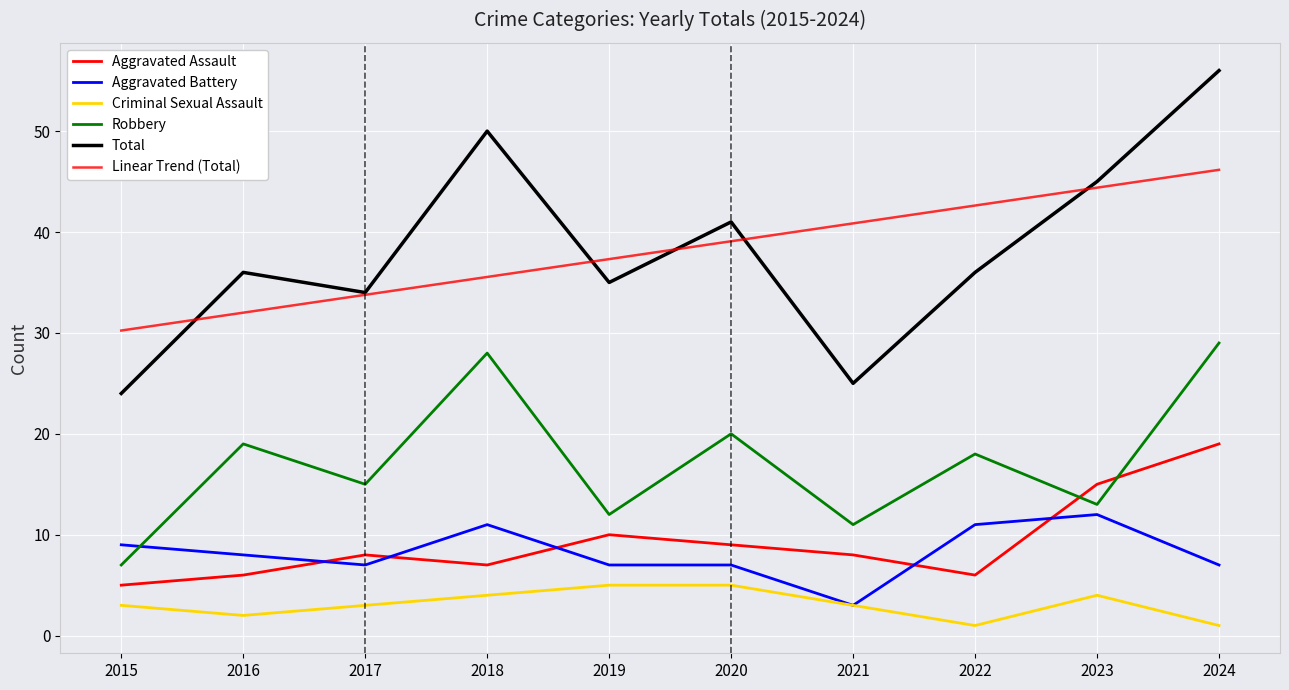

Where does the Robbery series first go above 18?

2016